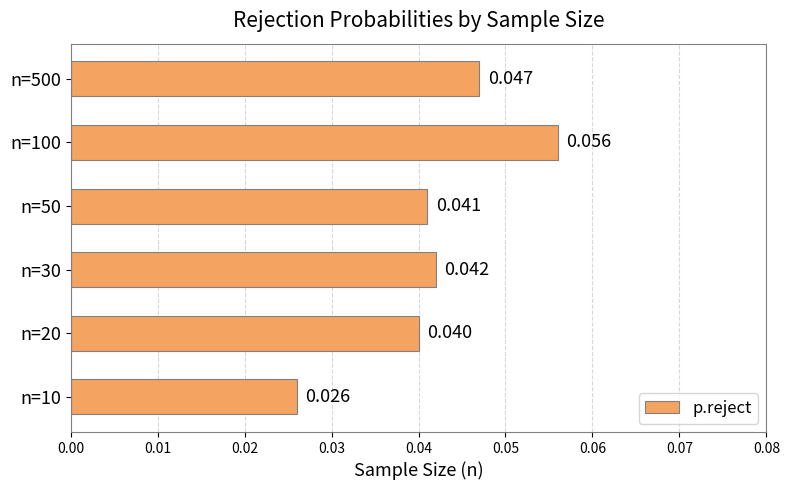

How many values are between 0 and 1?

6